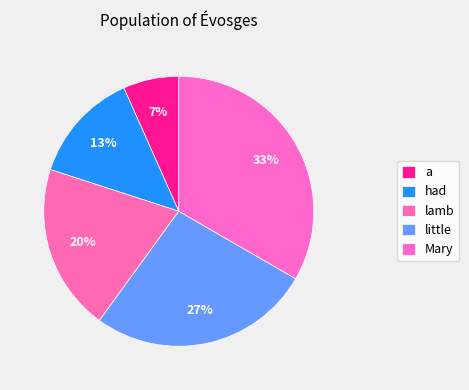

Which slice is the smallest?

a